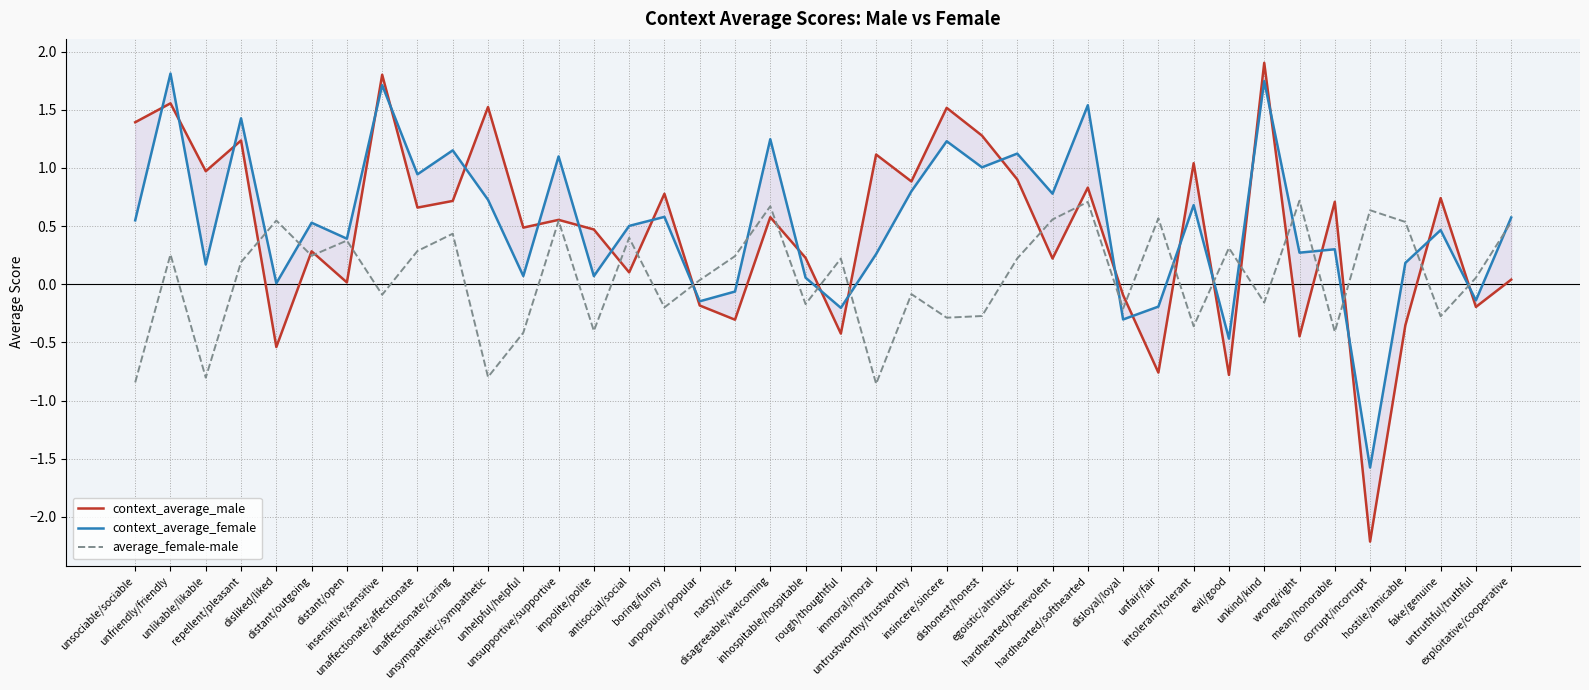

What is the average value of the context_average_male series?

0.5